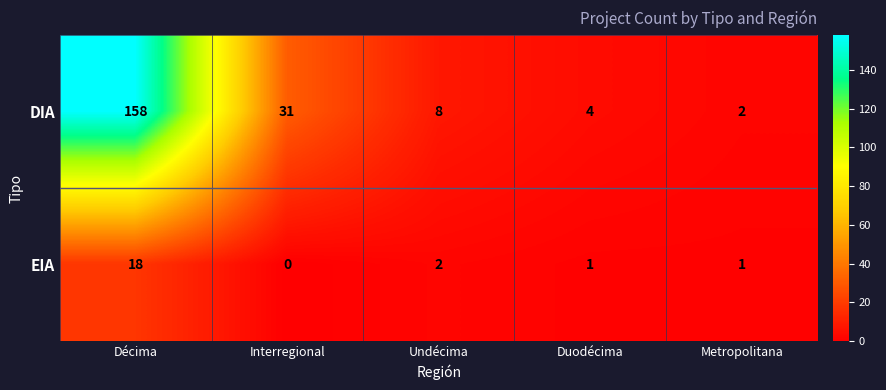

List the series in order of their peak value, highest first.

DIA, EIA